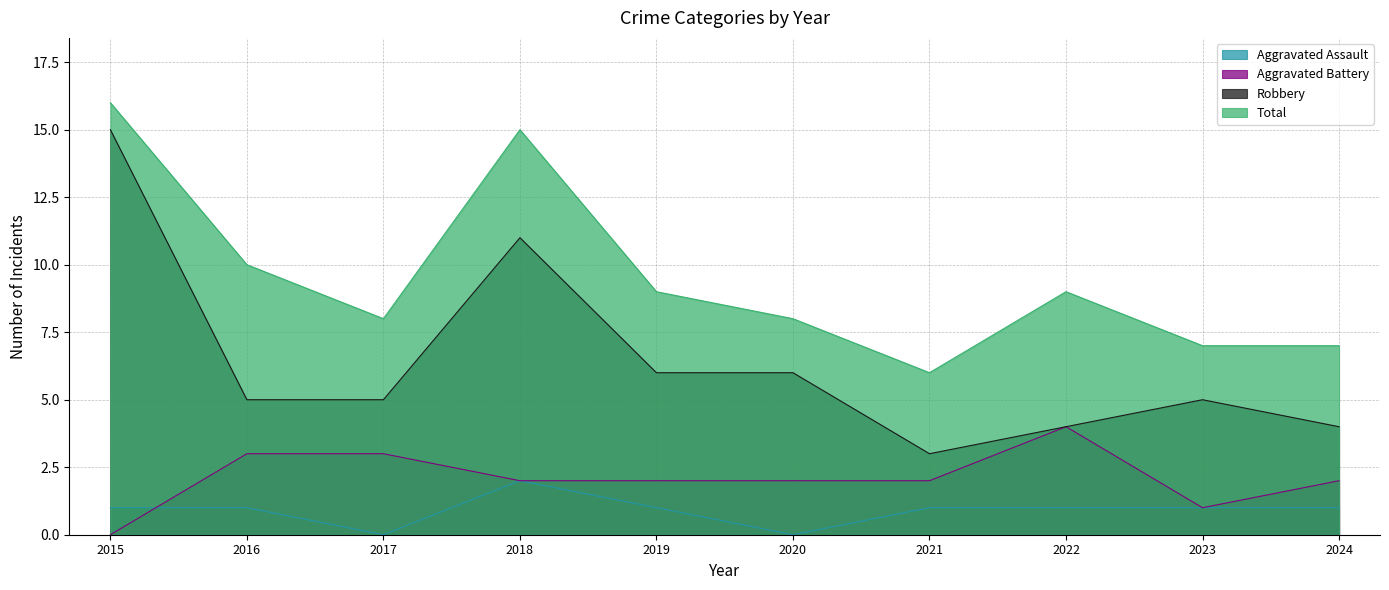

Rank the series at 2020 from highest to lowest value.

Total, Robbery, Aggravated Battery, Aggravated Assault